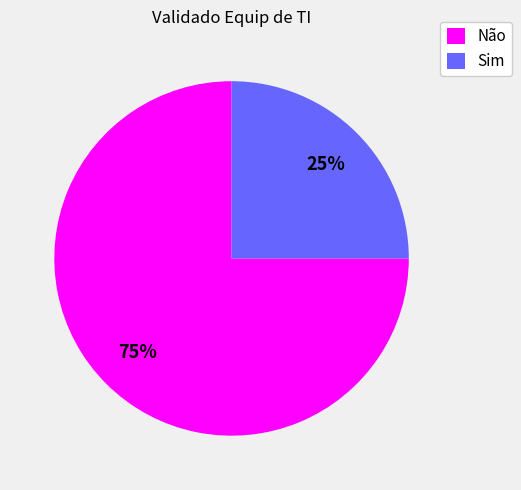

Rank the categories by value from lowest to highest.

Sim, Não